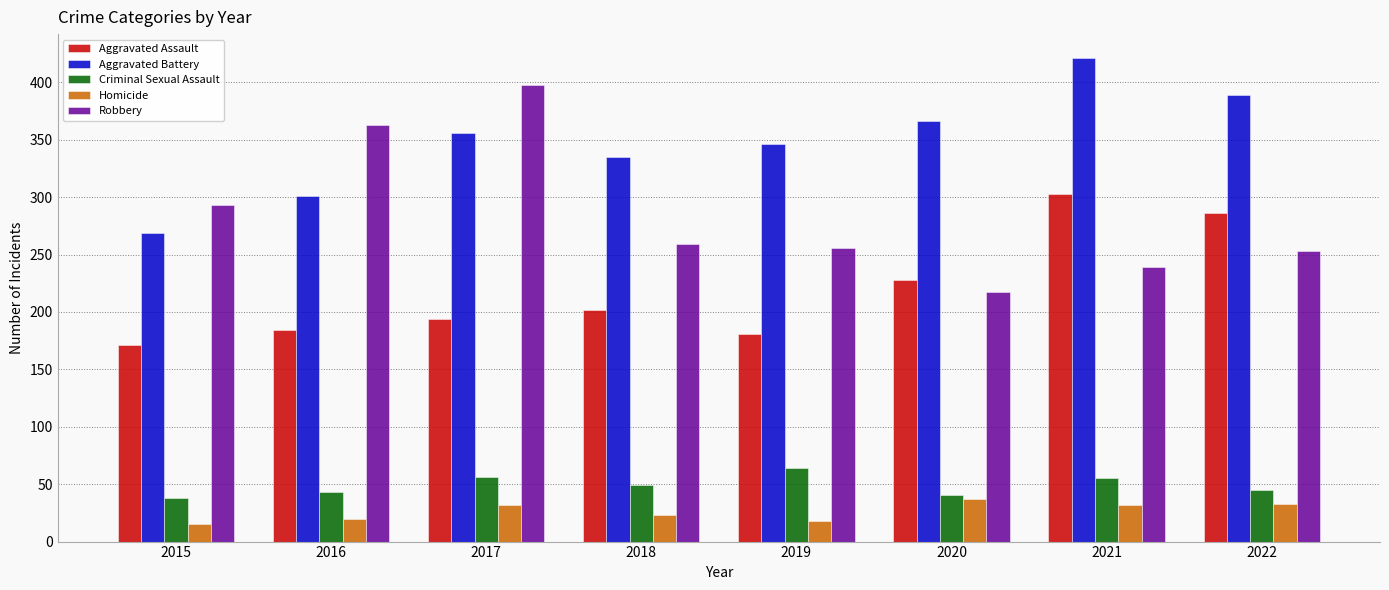

What is the approximate value of Criminal Sexual Assault at 2021?

55